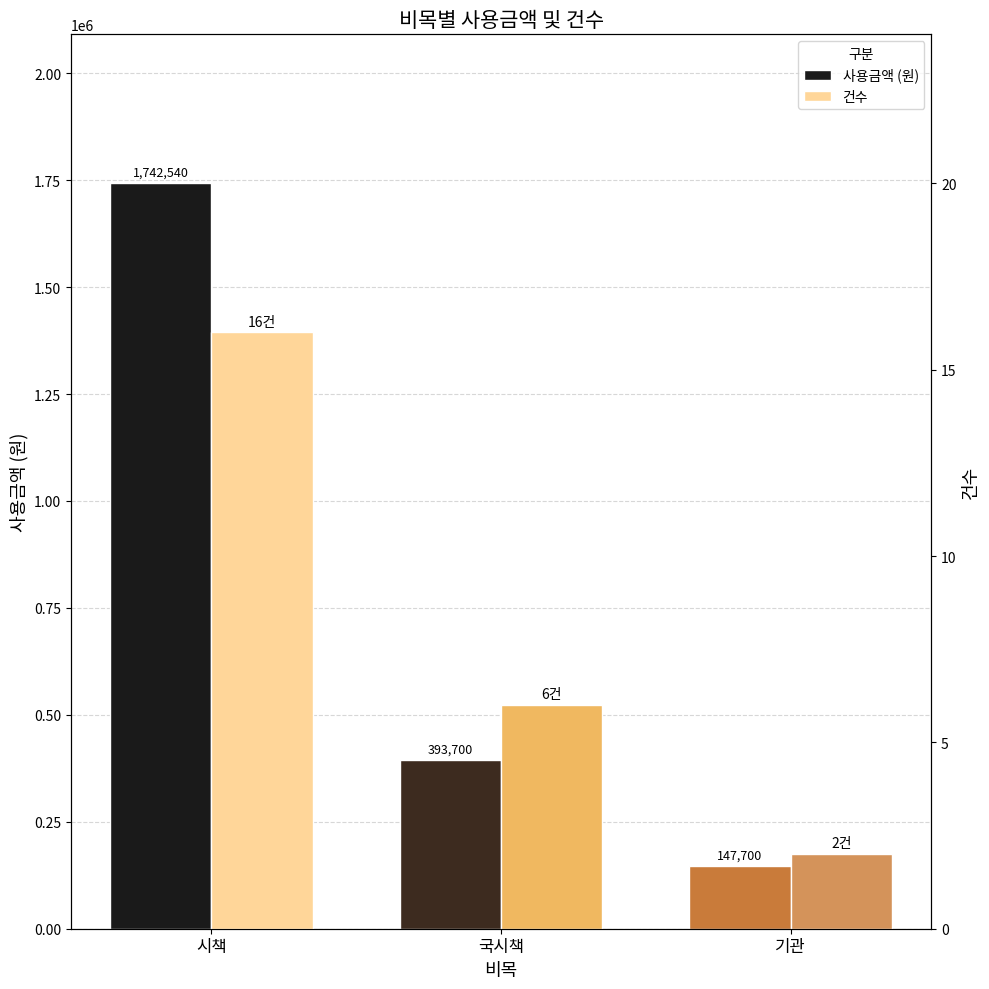

What is the value of the 건수 bar at the 1st from the left?

16